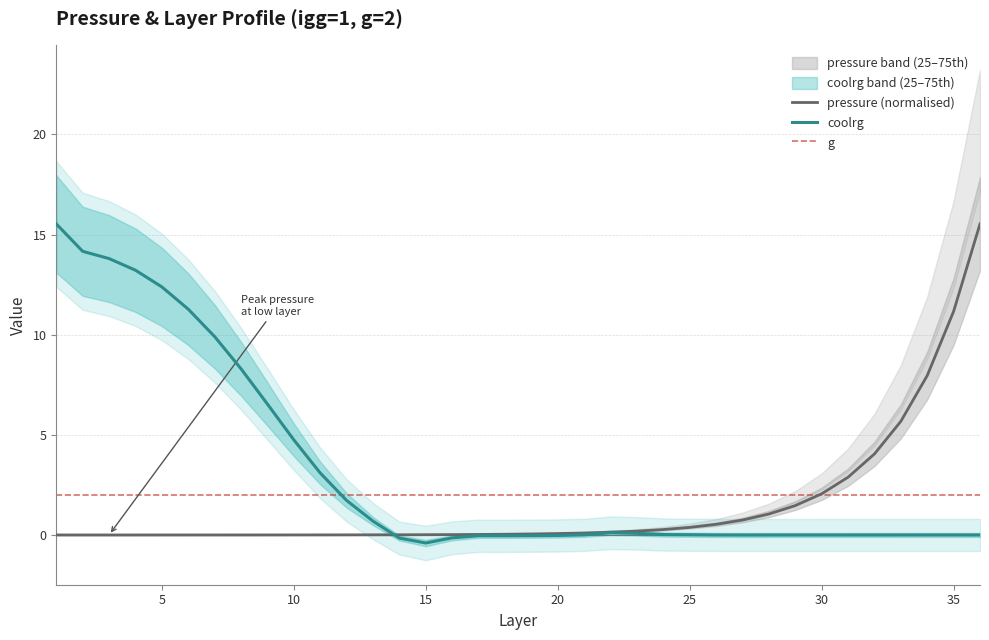

What is the maximum value shown in the chart?

15.5